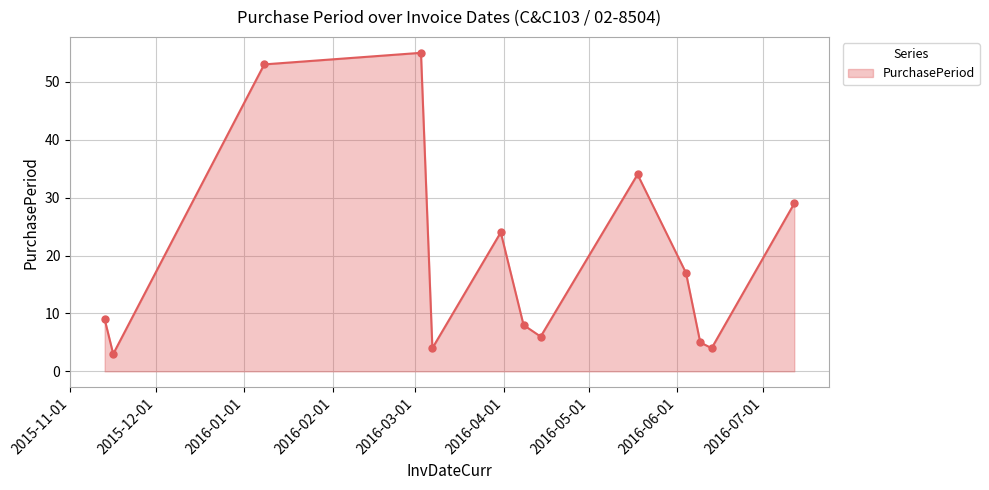

How many lines are shown in the chart?

1